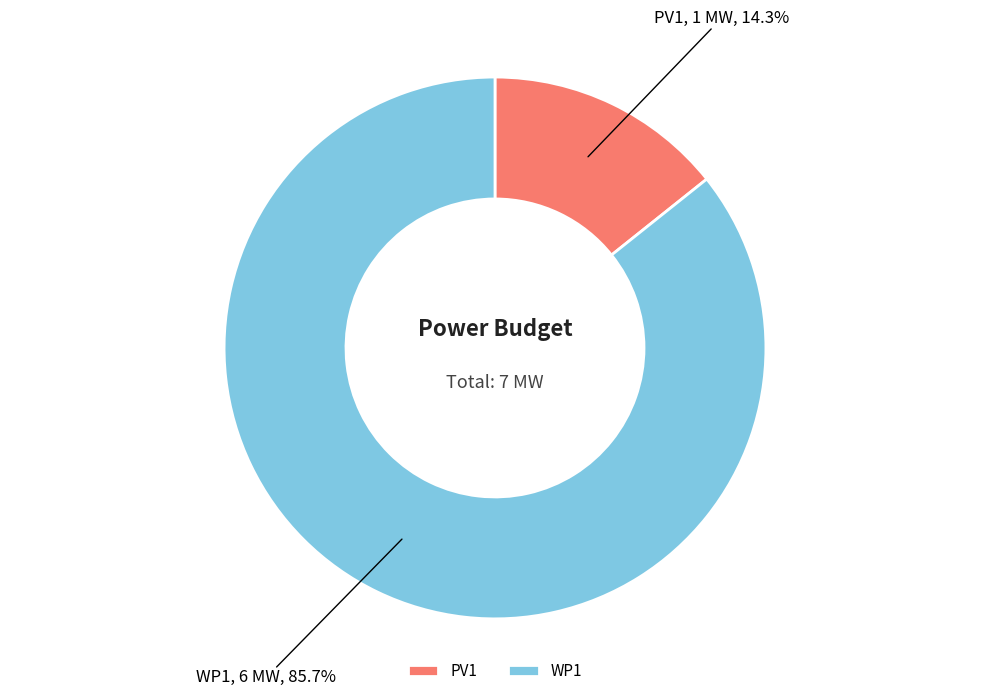

To the nearest percent, what is the difference between the WP1 and PV1 slice percentages?

71%